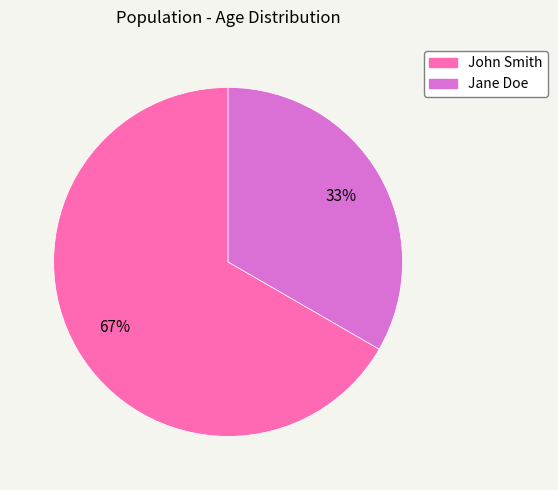

Which has a higher value, Jane Doe or John Smith?

John Smith